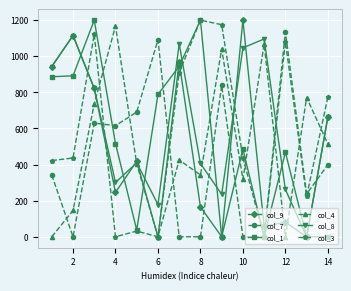

At how many categories does at least one series exceed 1025?

10